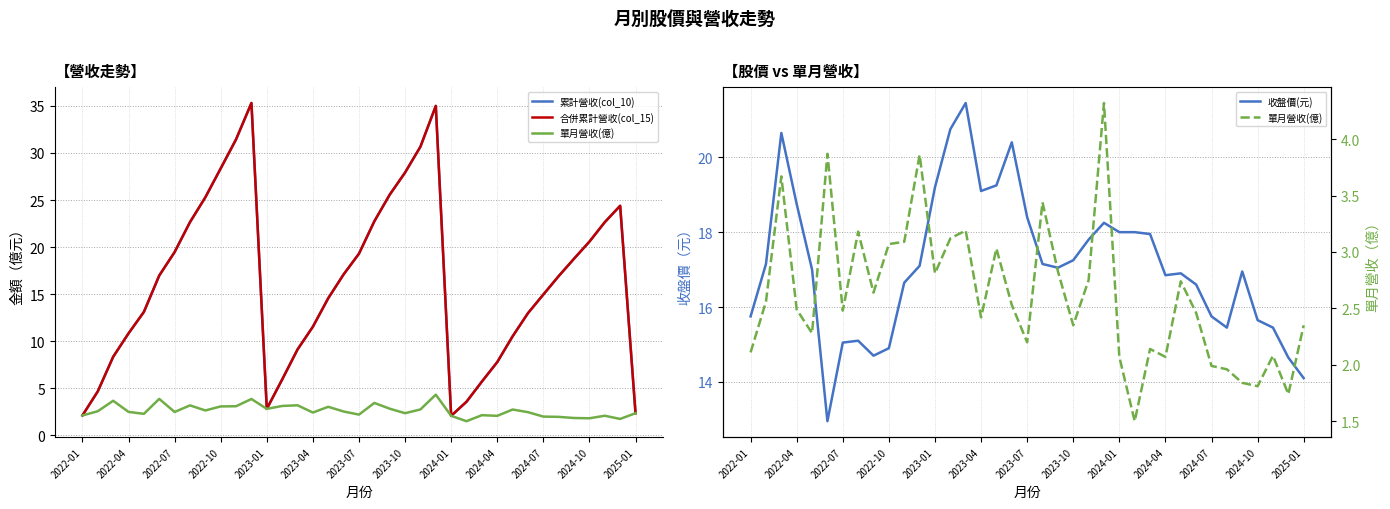

How many times do 合併累計營收(col_15) and 收盤價(元) cross each other?

6